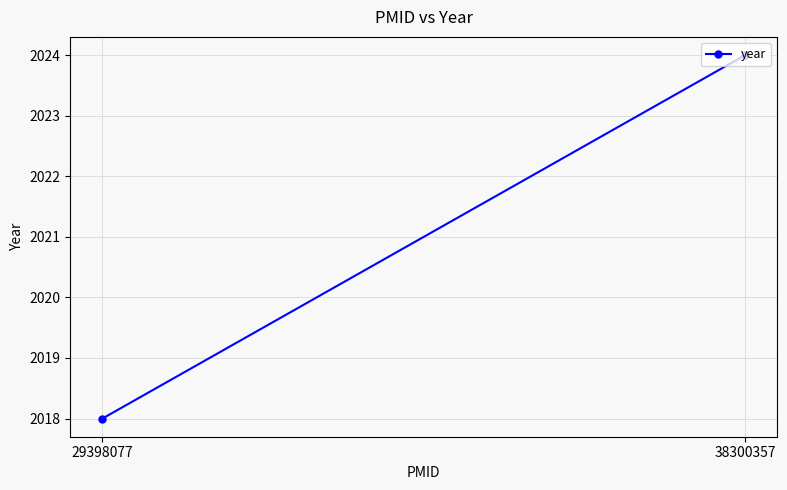

What is the difference between the maximum and minimum values?

6